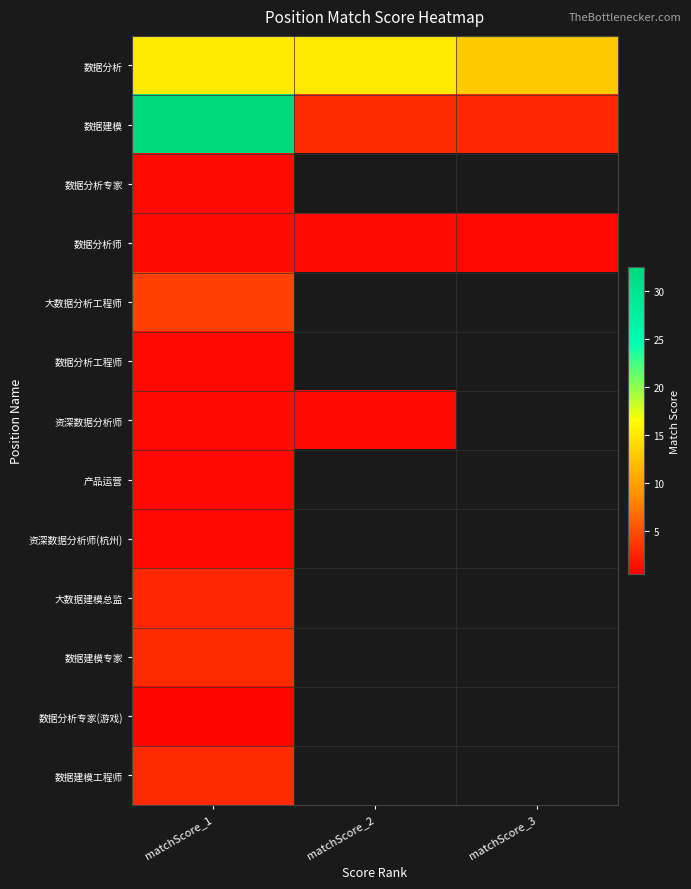

Reading left to right, what are all the values shown in this chart?

数据分析: matchScore_1=15.1	matchScore_2=15.0	matchScore_3=12.9
数据建模: matchScore_1=32.6	matchScore_2=3.0	matchScore_3=2.7
数据分析专家: matchScore_1=1.1	matchScore_2=0.0	matchScore_3=0.0
数据分析师: matchScore_1=1.2	matchScore_2=1.2	matchScore_3=1.1
大数据分析工程师: matchScore_1=4.2	matchScore_2=0.0	matchScore_3=0.0
数据分析工程师: matchScore_1=1.1	matchScore_2=0.0	matchScore_3=0.0
资深数据分析师: matchScore_1=1.1	matchScore_2=1.0	matchScore_3=0.0
产品运营: matchScore_1=1.0	matchScore_2=0.0	matchScore_3=0.0
资深数据分析师(杭州): matchScore_1=1.0	matchScore_2=0.0	matchScore_3=0.0
大数据建模总监: matchScore_1=2.7	matchScore_2=0.0	matchScore_3=0.0
数据建模专家: matchScore_1=3.0	matchScore_2=0.0	matchScore_3=0.0
数据分析专家(游戏): matchScore_1=0.8	matchScore_2=0.0	matchScore_3=0.0
数据建模工程师: matchScore_1=3.0	matchScore_2=0.0	matchScore_3=0.0